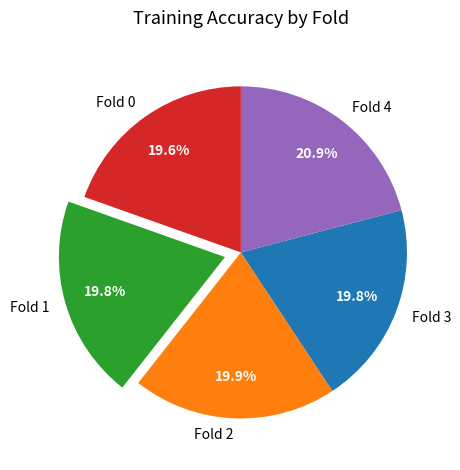

Combined, do Fold 4 and Fold 2 account for over 50%?

No